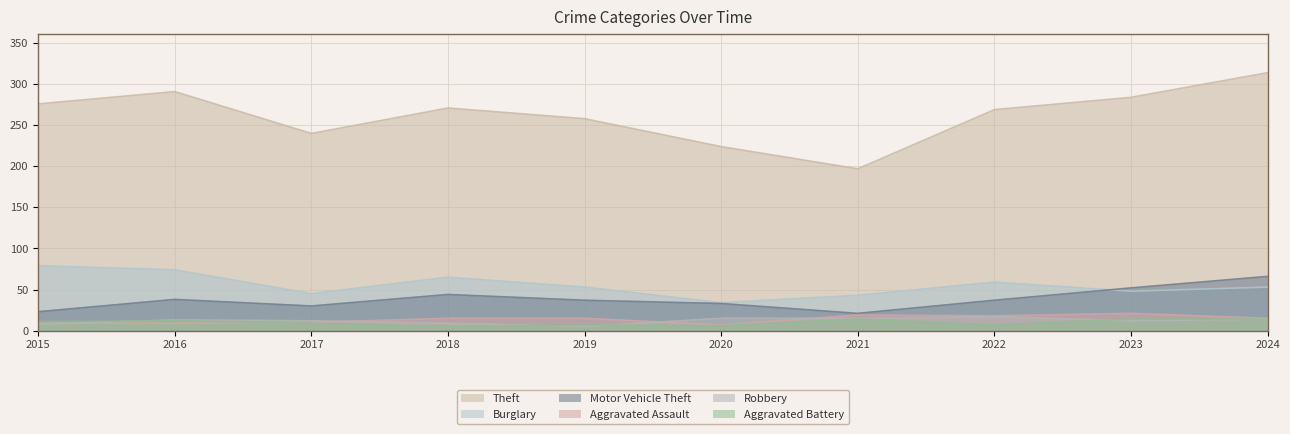

How many data points does each series have?

10